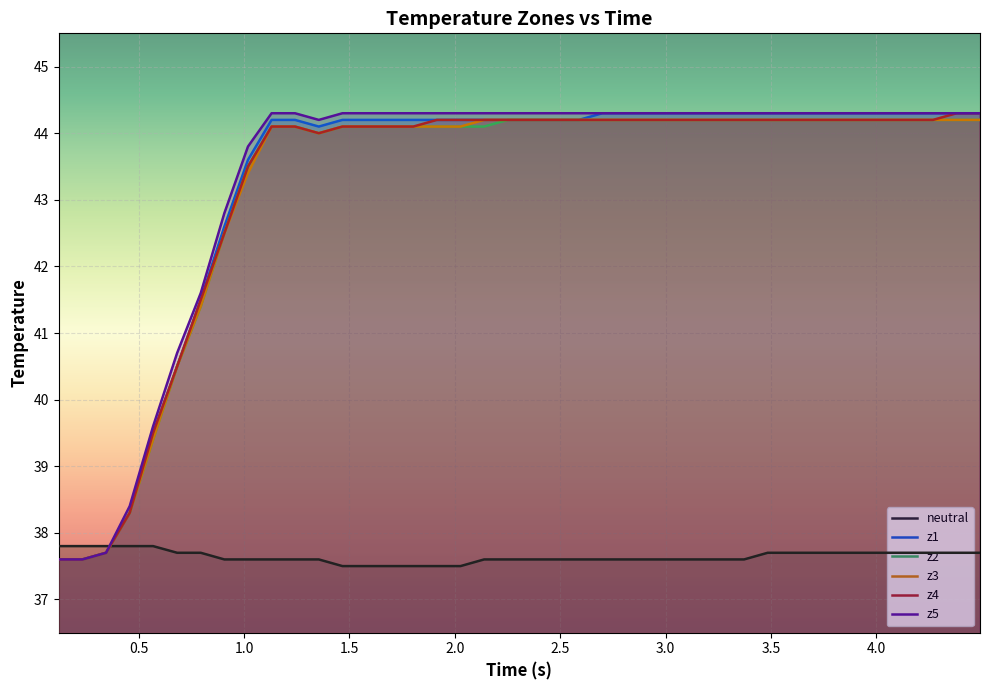

True or false: z2 and z4 cross at least once.

False